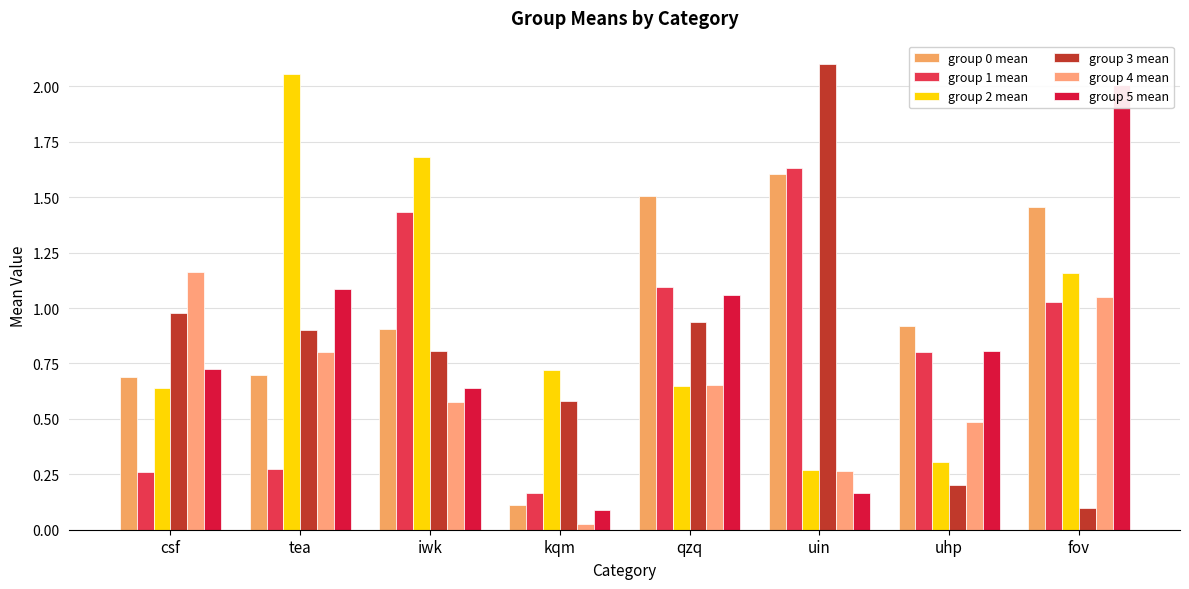

Which category has the lowest value in the group 3 mean series?

fov